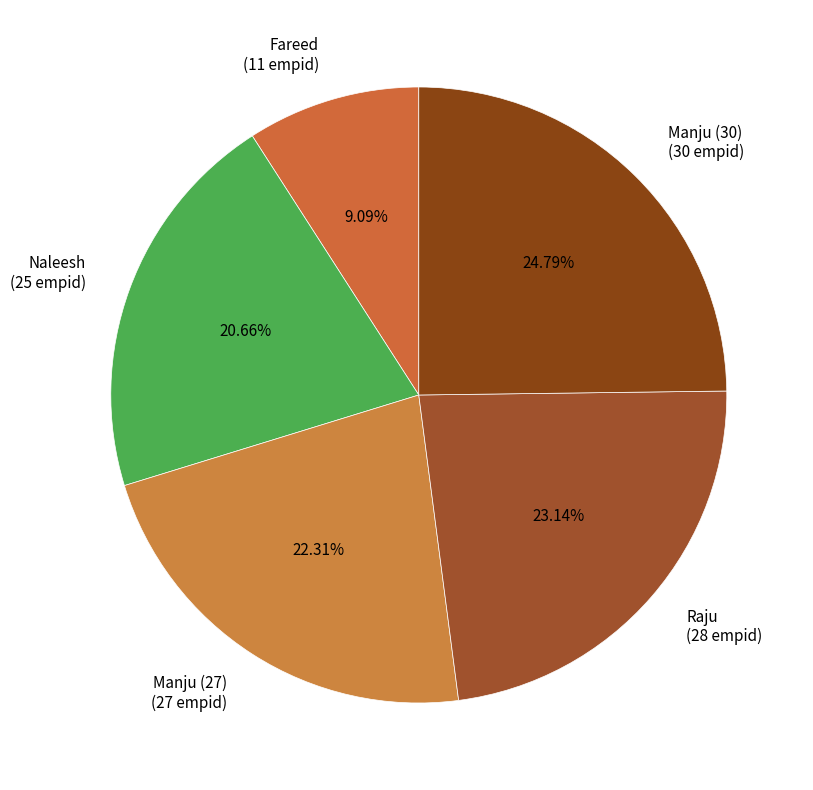

What is the ratio of the value at Manju (27) to the value at Fareed?

2.5